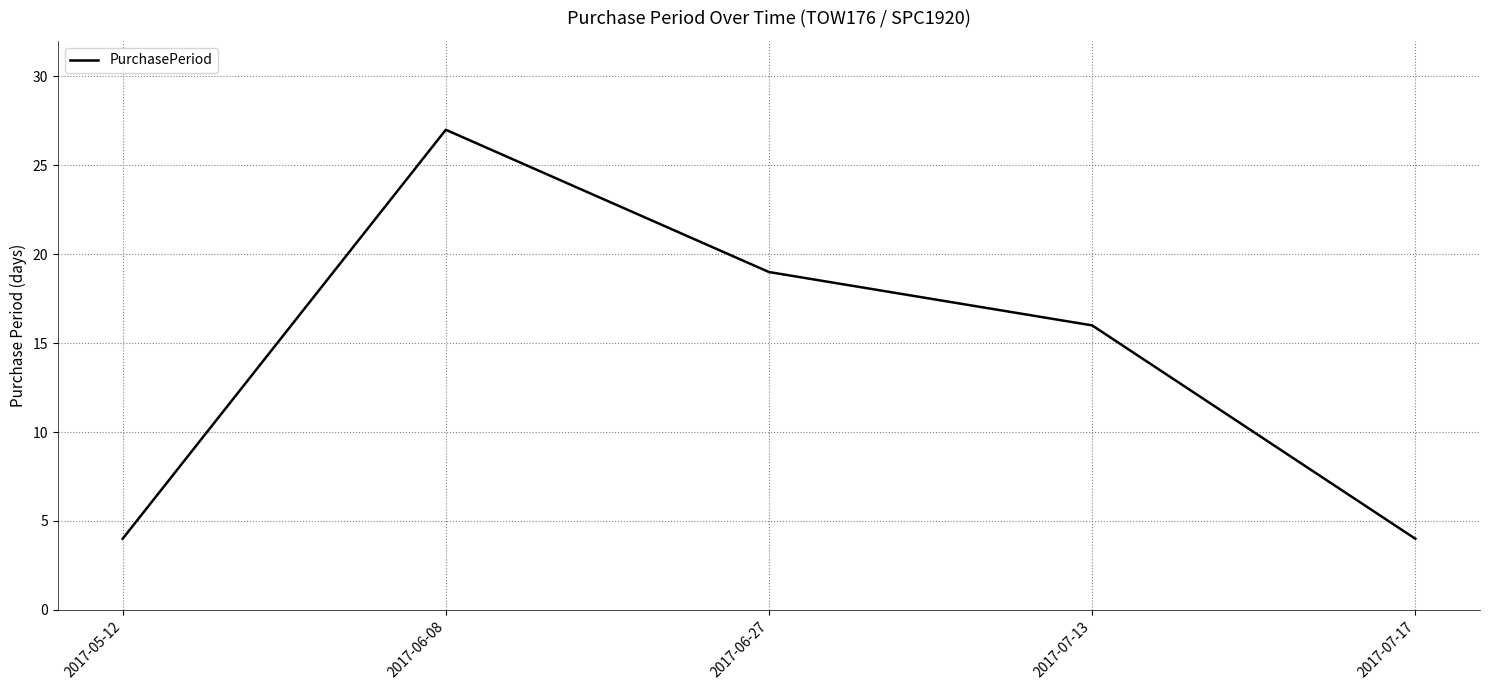

What is the sum of the values at 2017-05-12 and 2017-06-27?

23